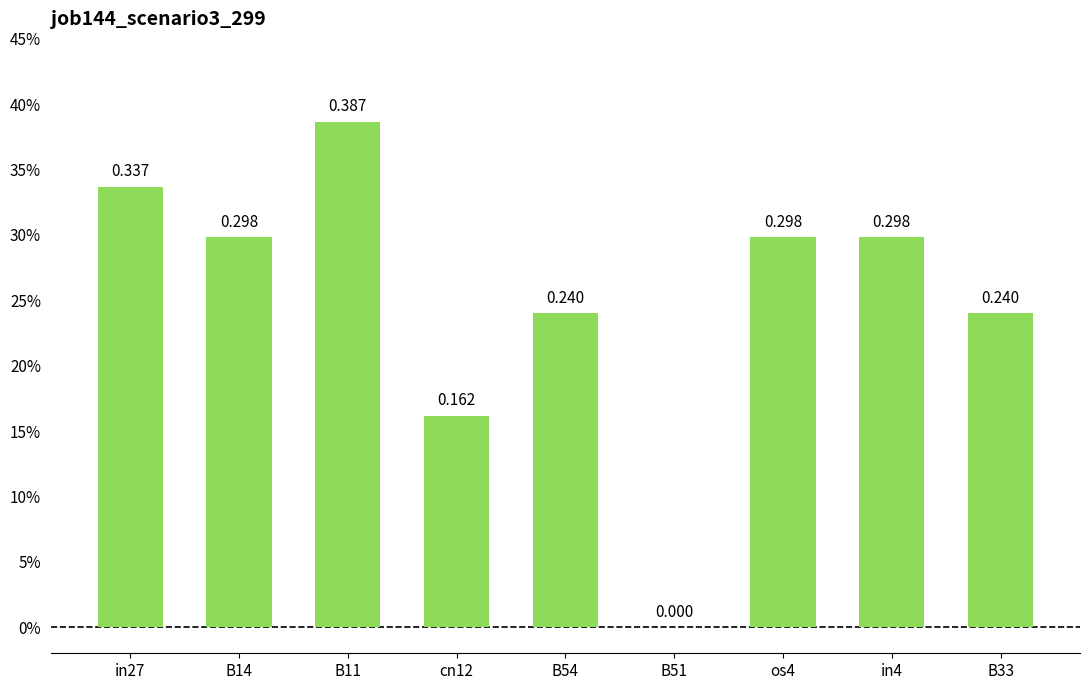

Are the bars horizontal?

No